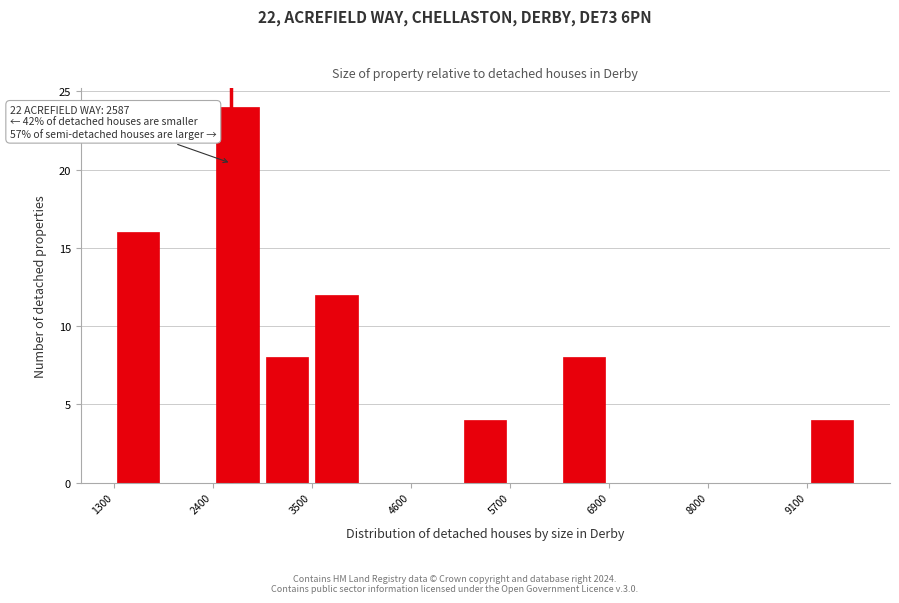

Read against the x-axis, roughly where is the centre of the tallest bar?

2600